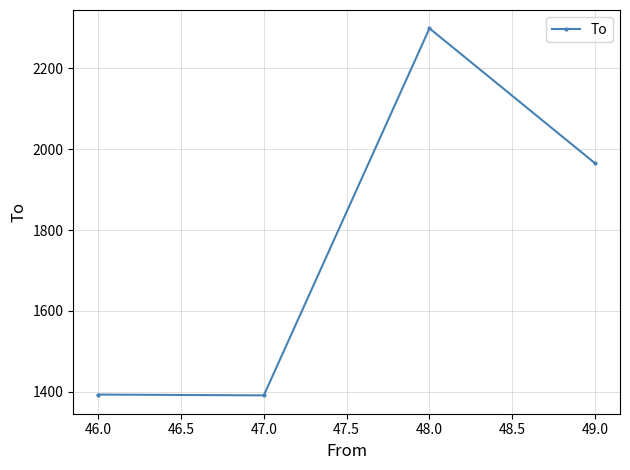

Which has a higher value, 46.0 or 49.0?

49.0